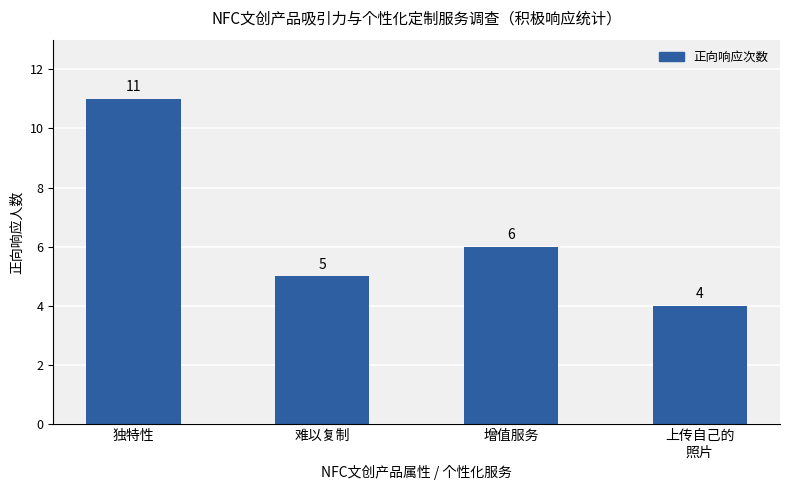

Reading left to right, extract all data points from this chart.

11	5	6	4